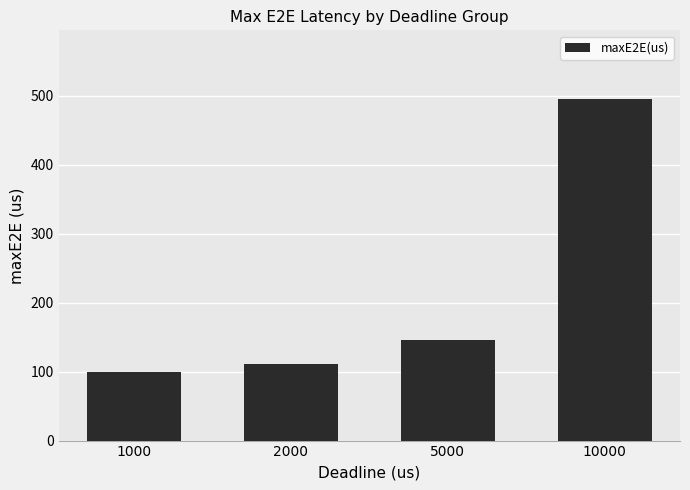

The value at 1000 is 100.0. True or false?

True